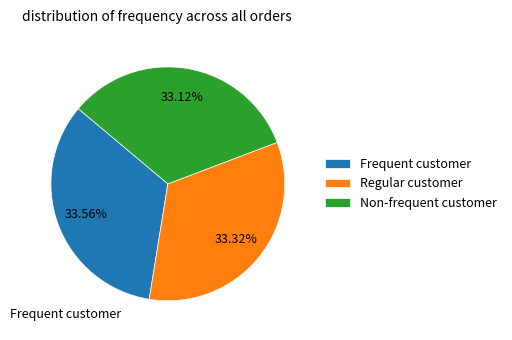

Count the number of slices in the pie.

3